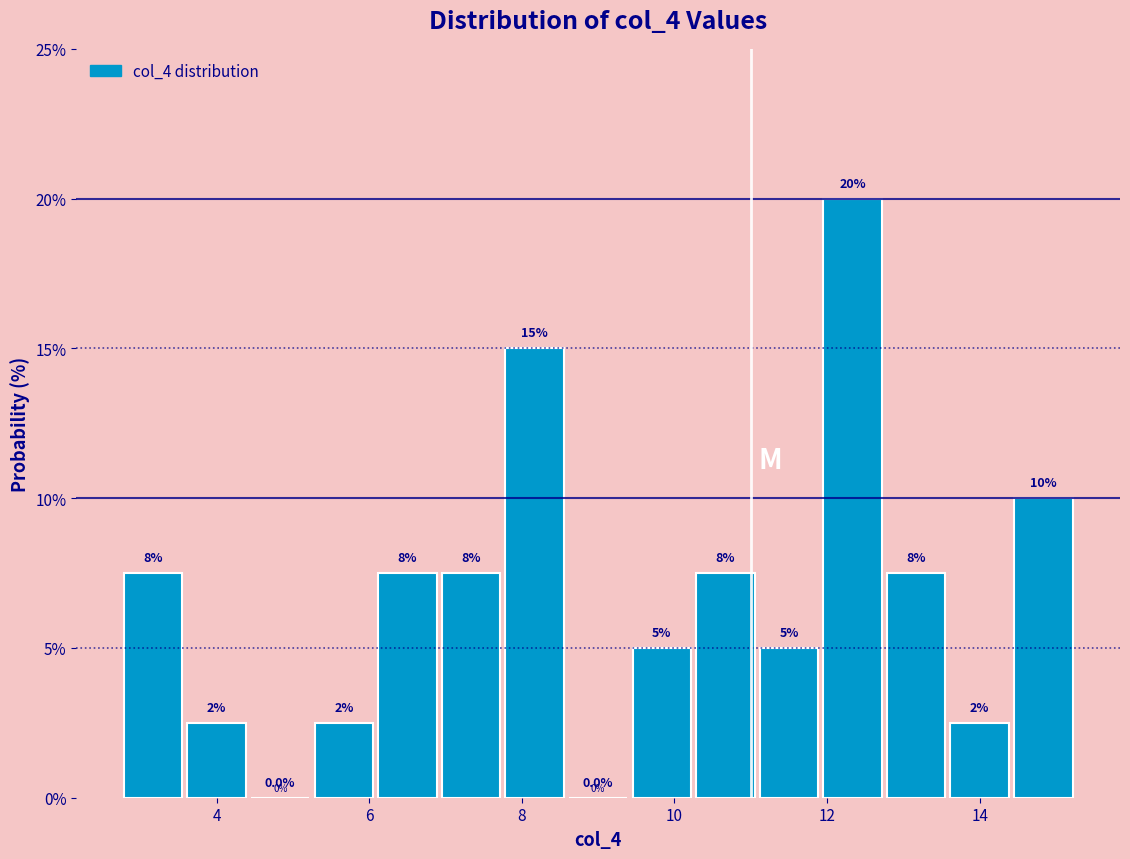

Over which range of the x-axis is the bar tallest?

12.0 to 12.8